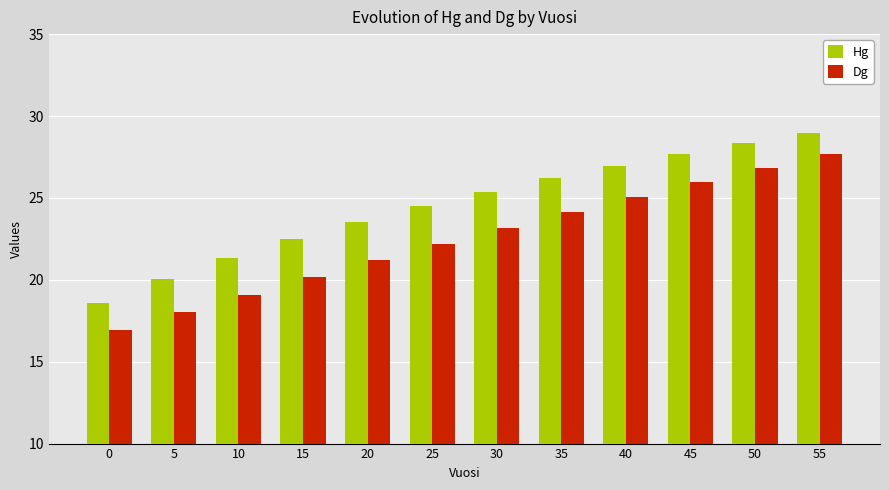

What is the greatest value displayed?

29.0